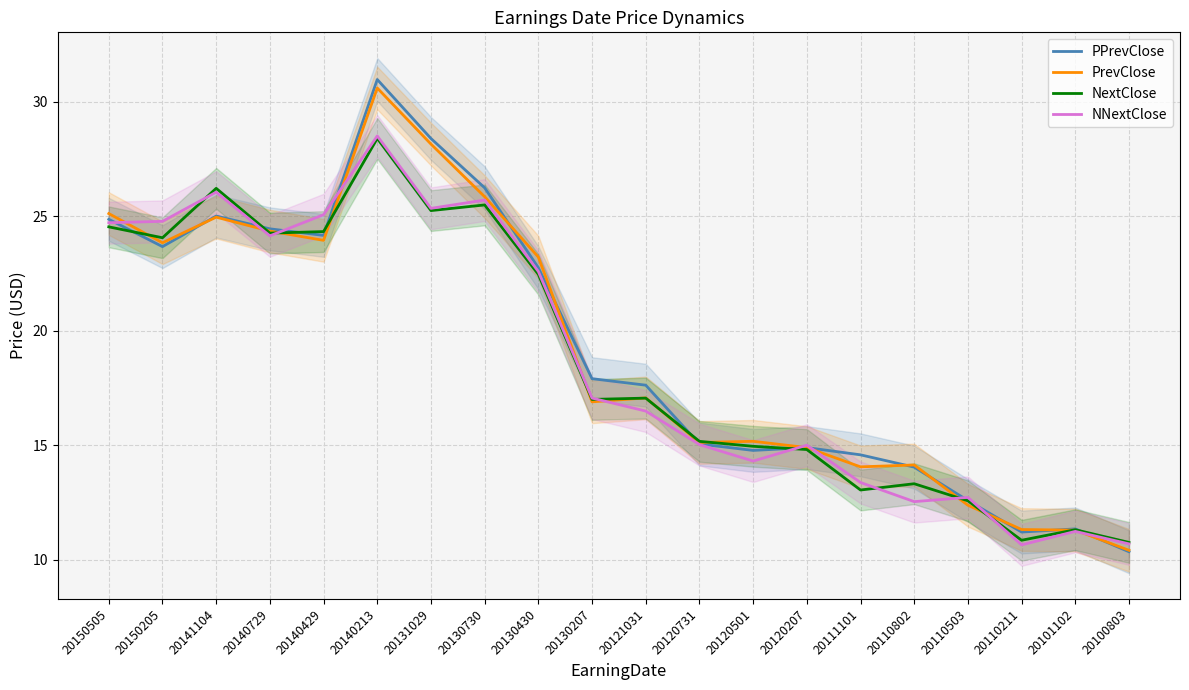

Reading left to right, what are all the values shown in this chart?

PPrevClose: 24.9	23.7	25.0	24.5	24.2	31.0	28.4	26.2	22.8	17.9	17.6	15.1	14.8	14.9	14.6	14.0	12.6	11.2	11.3	10.3
PrevClose: 25.1	23.8	25.0	24.4	24.0	30.6	28.2	25.9	23.2	16.9	17.1	15.1	15.2	14.9	14.1	14.1	12.4	11.3	11.3	10.4
NextClose: 24.5	24.1	26.2	24.3	24.3	28.4	25.3	25.5	22.5	17.0	17.1	15.2	15.0	14.8	13.0	13.3	12.6	10.8	11.3	10.8
NNextClose: 24.7	24.8	26.1	24.1	25.1	28.5	25.3	25.7	22.6	17.1	16.5	15.0	14.3	15.0	13.4	12.5	12.7	10.6	11.2	10.7